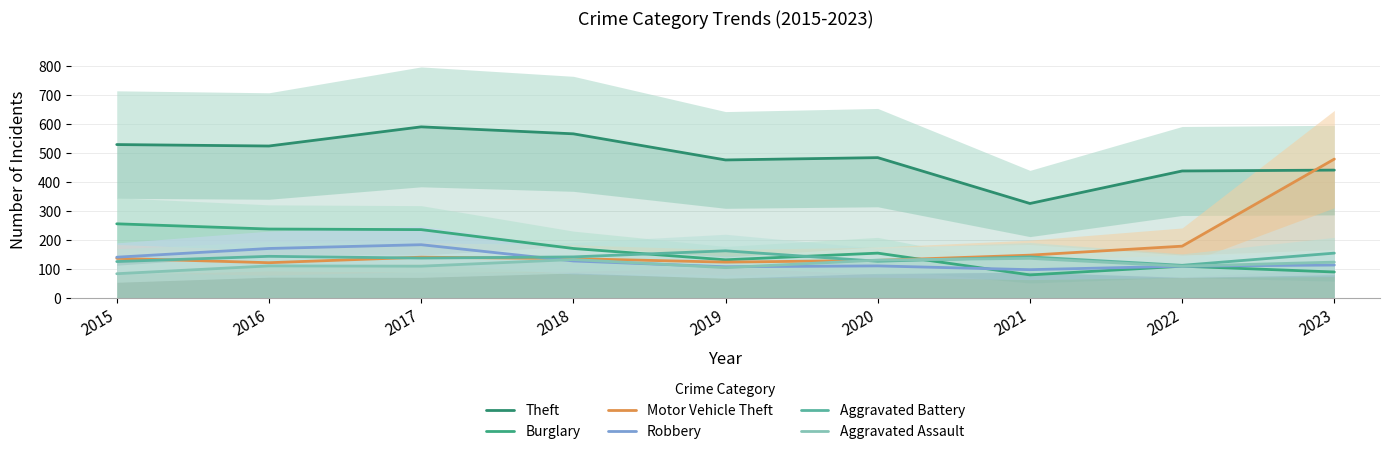

Is it true that Theft equals 438 at 2022?

True